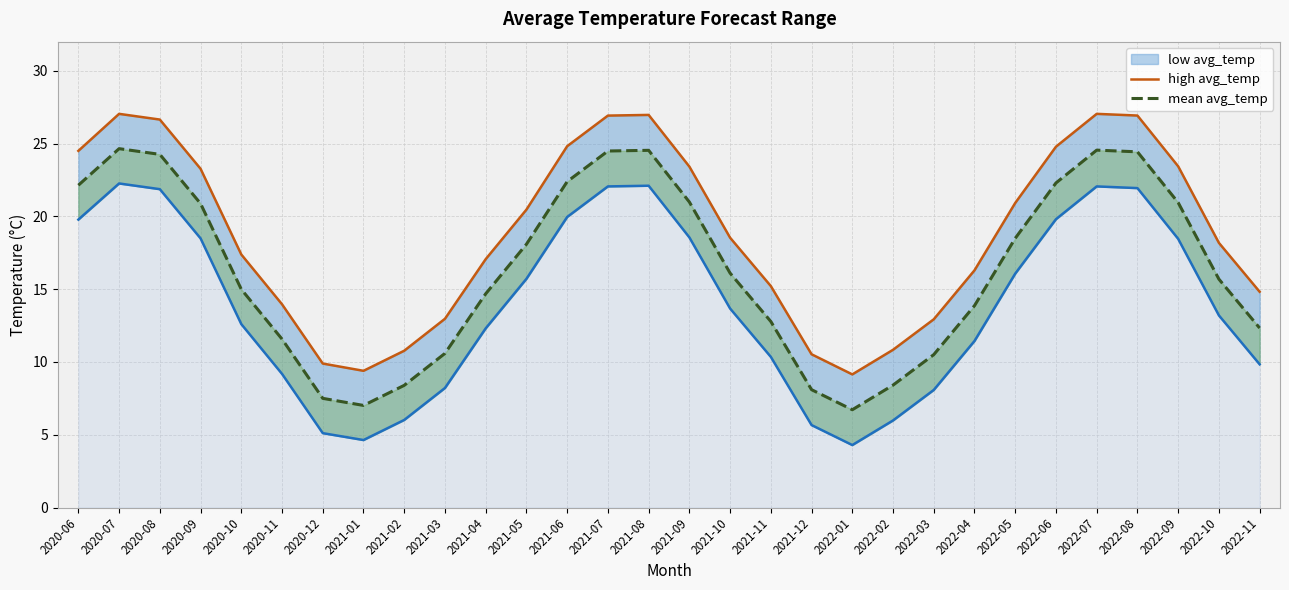

Count the number of categories in the chart.

30